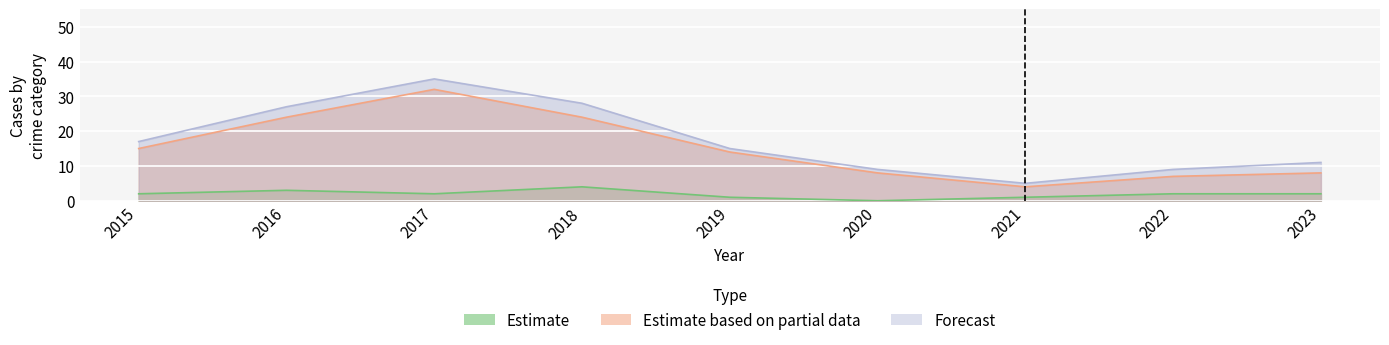

What is the value of the Total point at the 6th from the left?

9